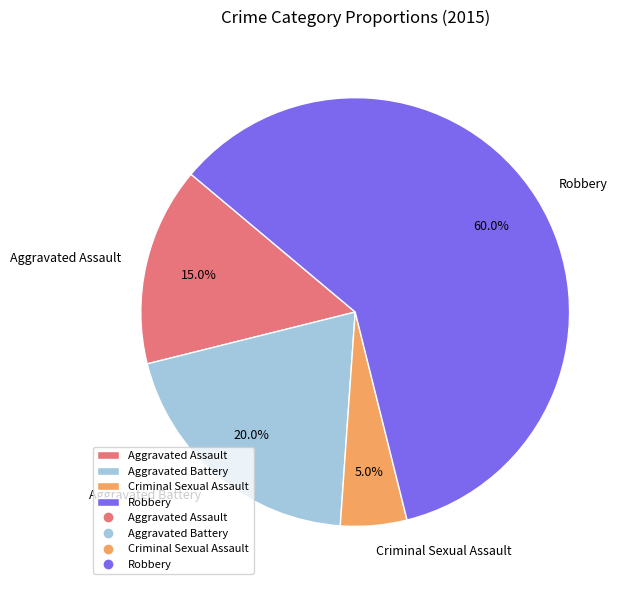

What percentage do Aggravated Battery and Robbery together represent?

80.0%